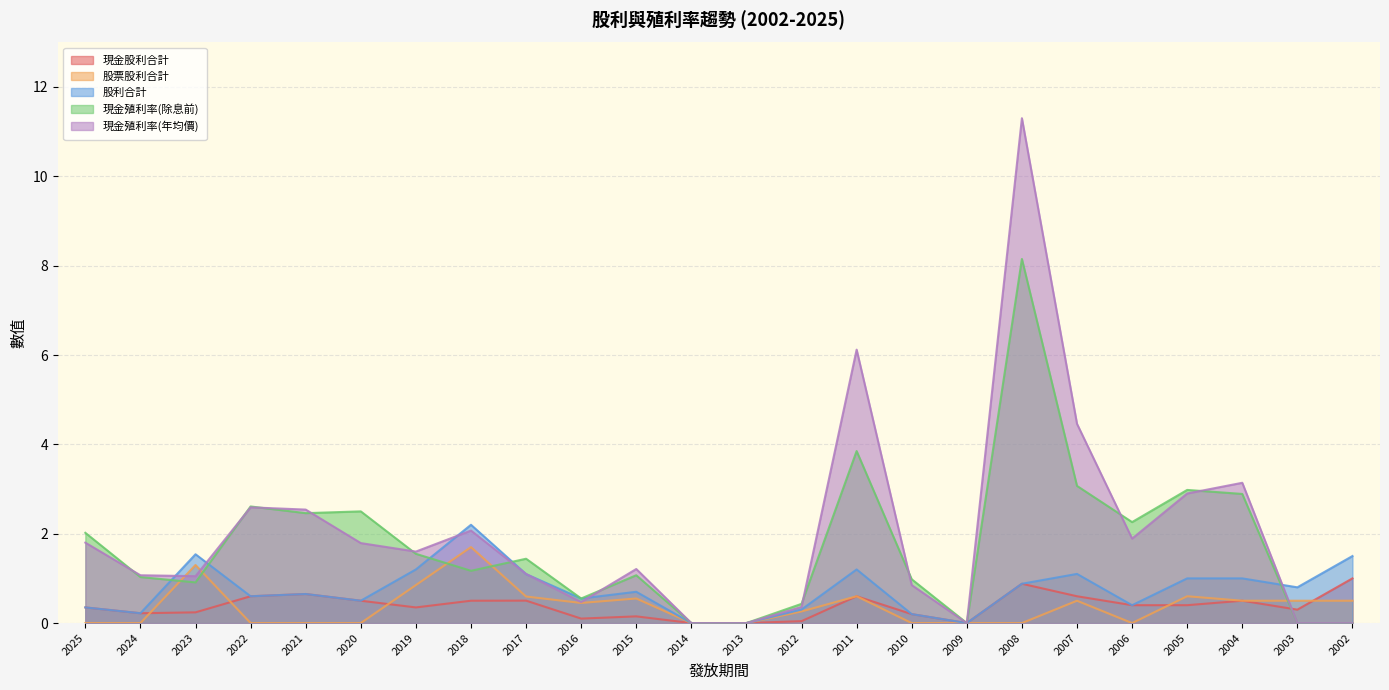

How many lines are shown in the chart?

5